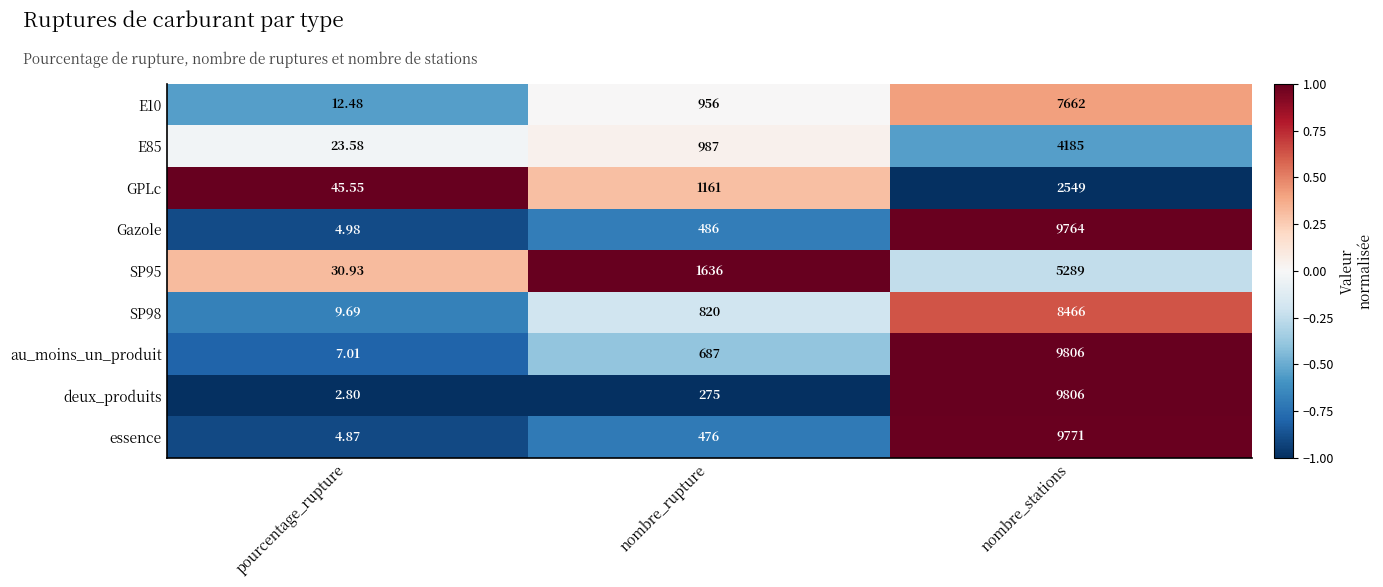

Between pourcentage_rupture and nombre_stations, which series saw the biggest shift?

deux_produits